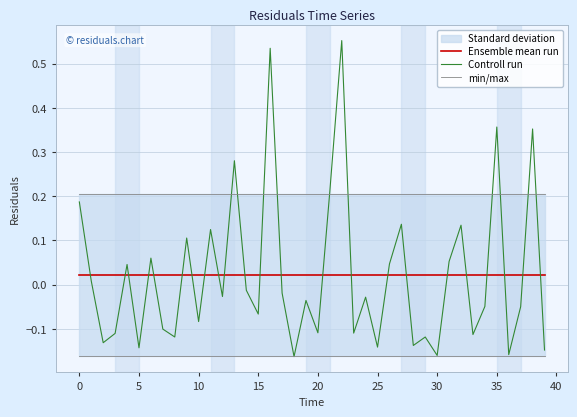

Which has a higher value, 27 or 11?

27